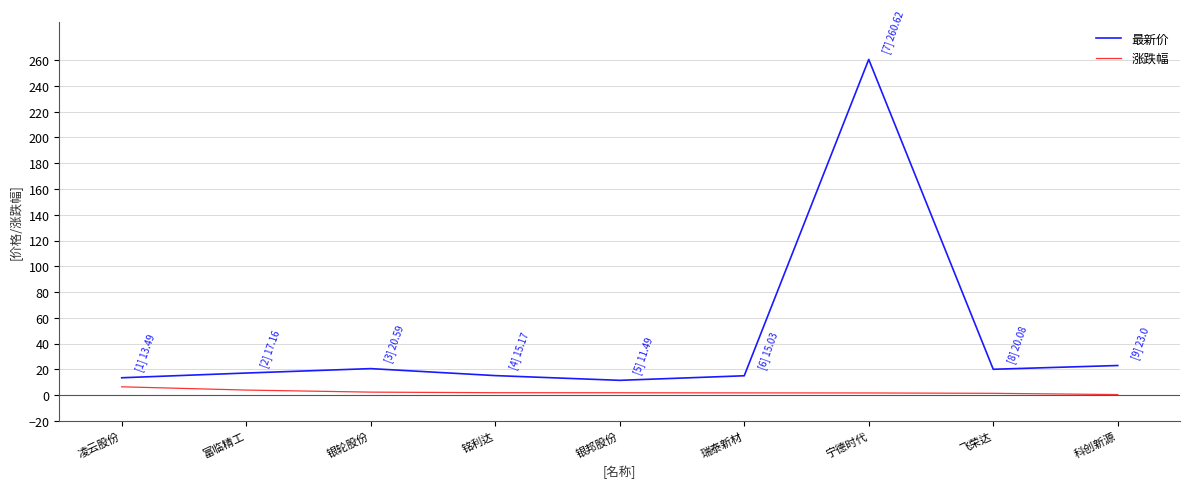

True or false: 涨跌幅 and 最新价 cross at least once.

False